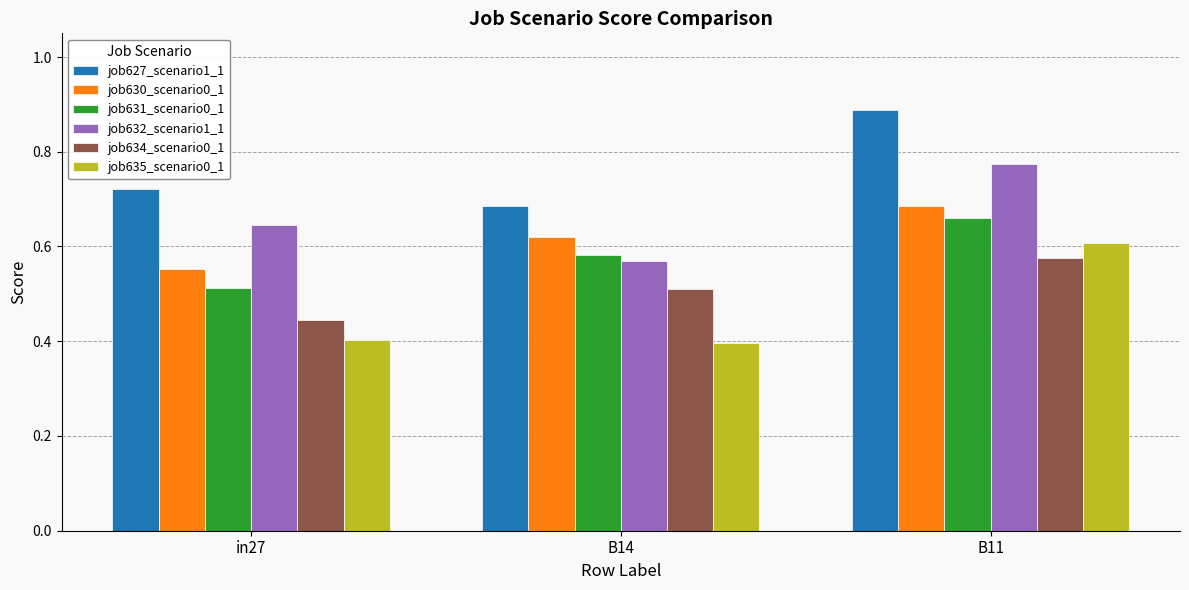

What is the difference between the highest and lowest values at B11?

0.3